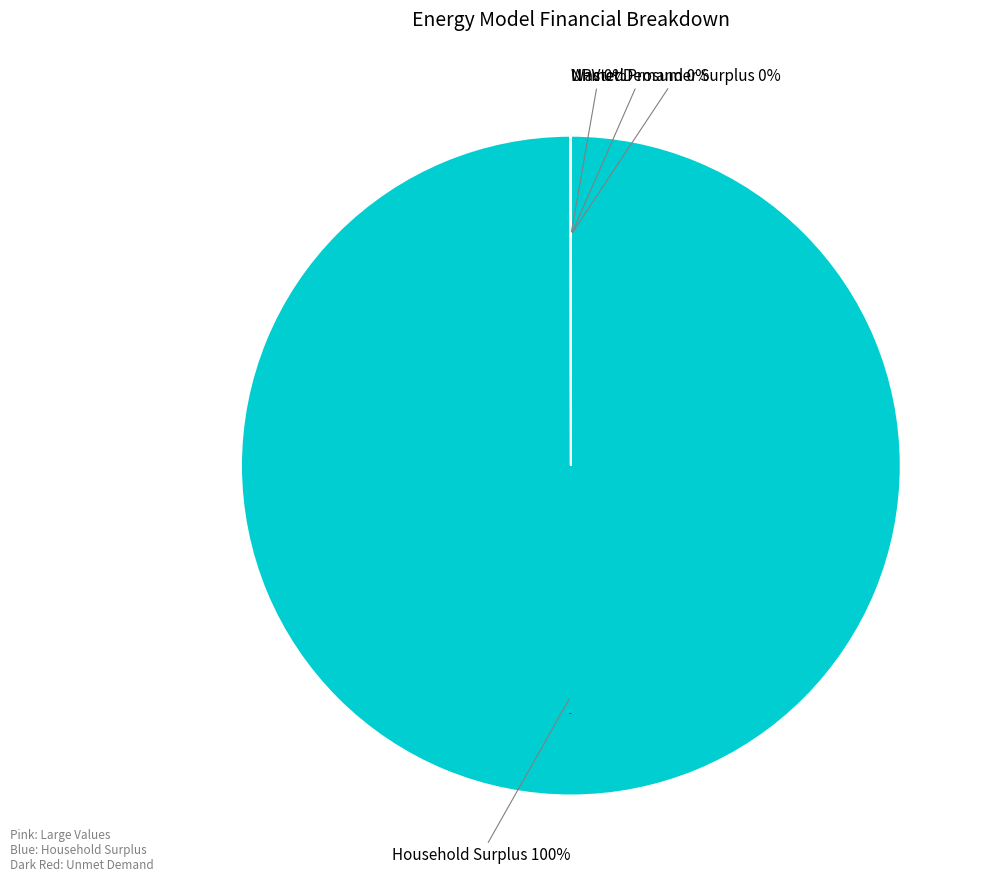

To the nearest percent, what is the difference between the largest and smallest slice percentages?

100%